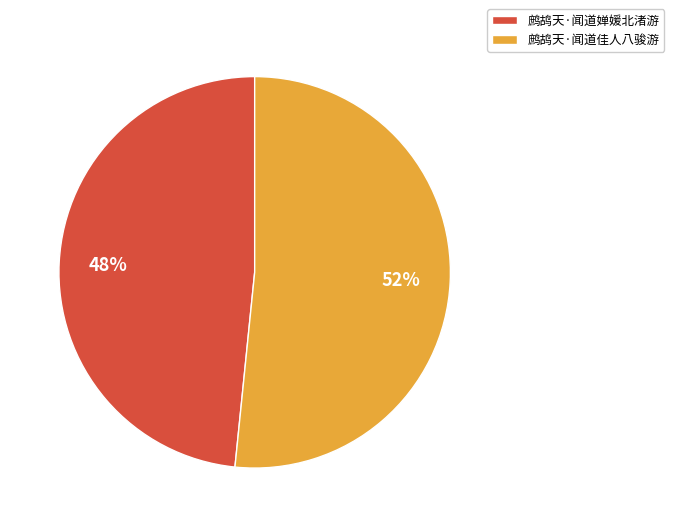

Count the number of slices in the pie.

2